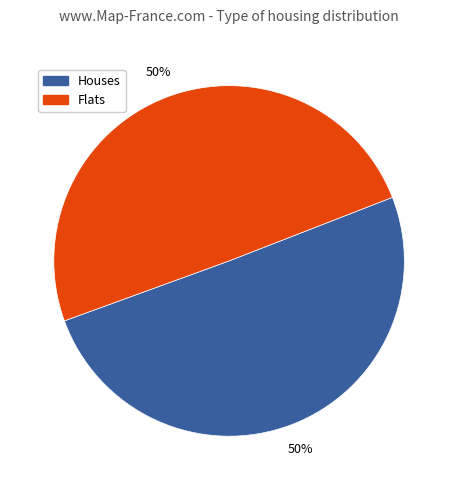

To the nearest percent, what is the average slice percentage?

50%